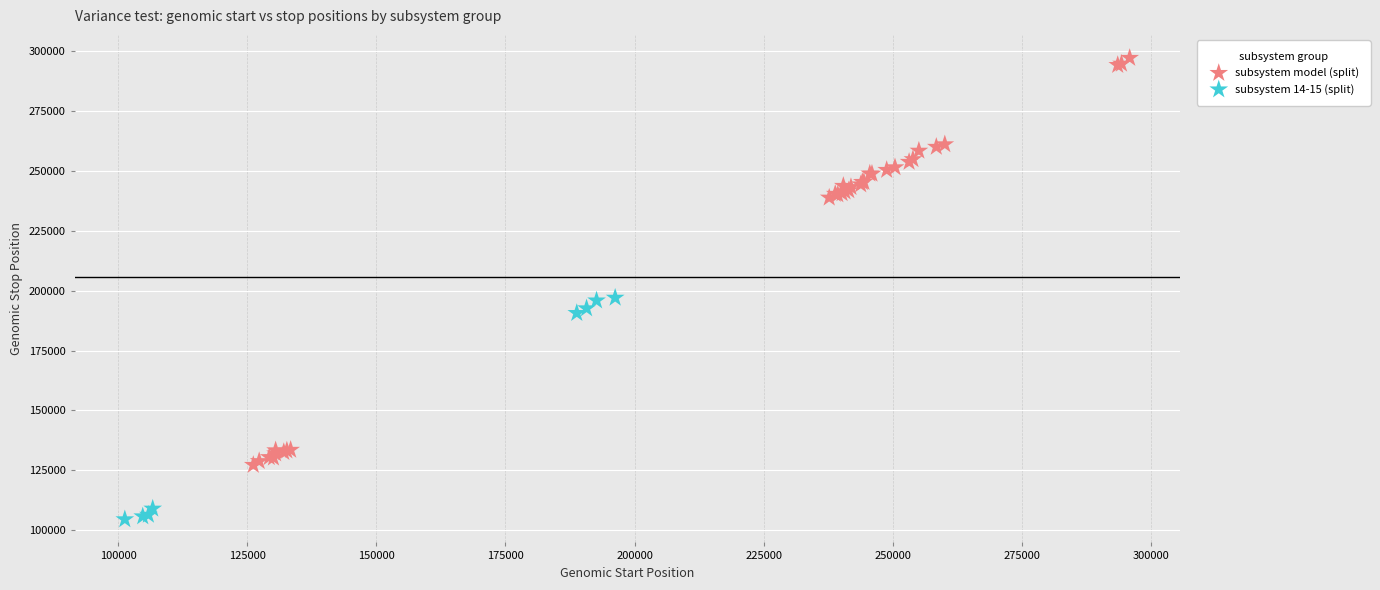

Which series contains the lowest Y value?

subsystem 14-15 (split)